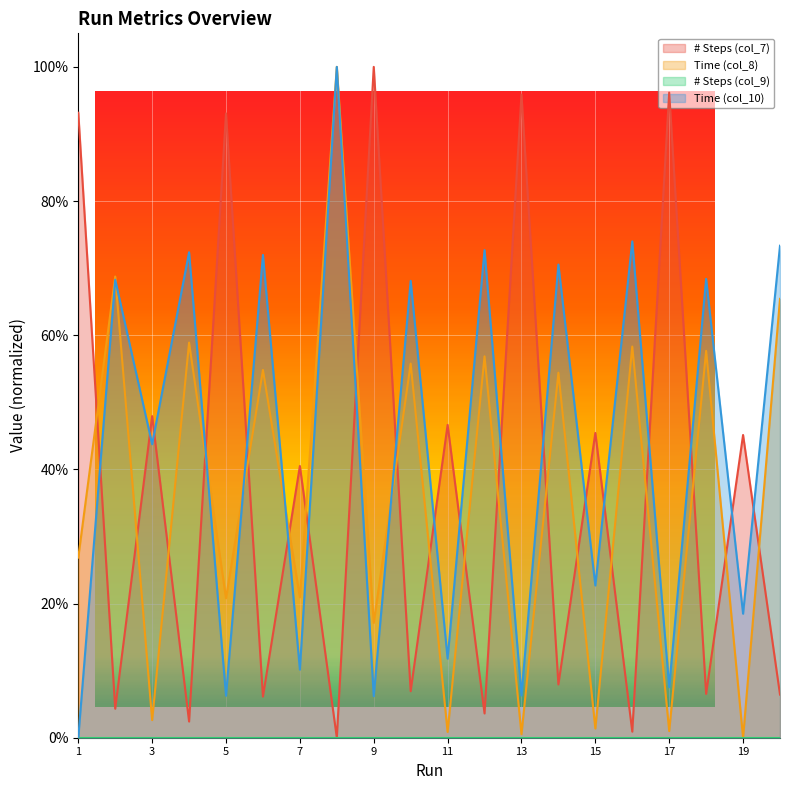

How many positive values does the Time (col_8) series have?

19